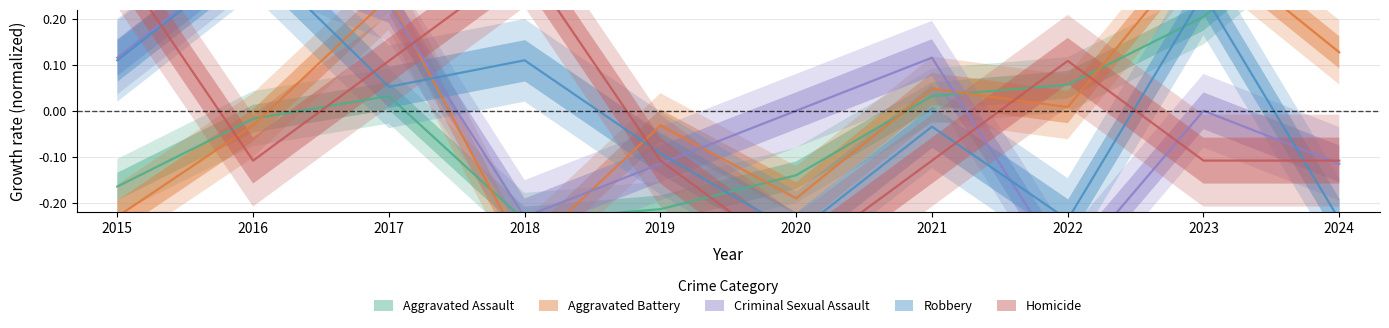

How many interior local peaks does the Aggravated Assault series have?

1